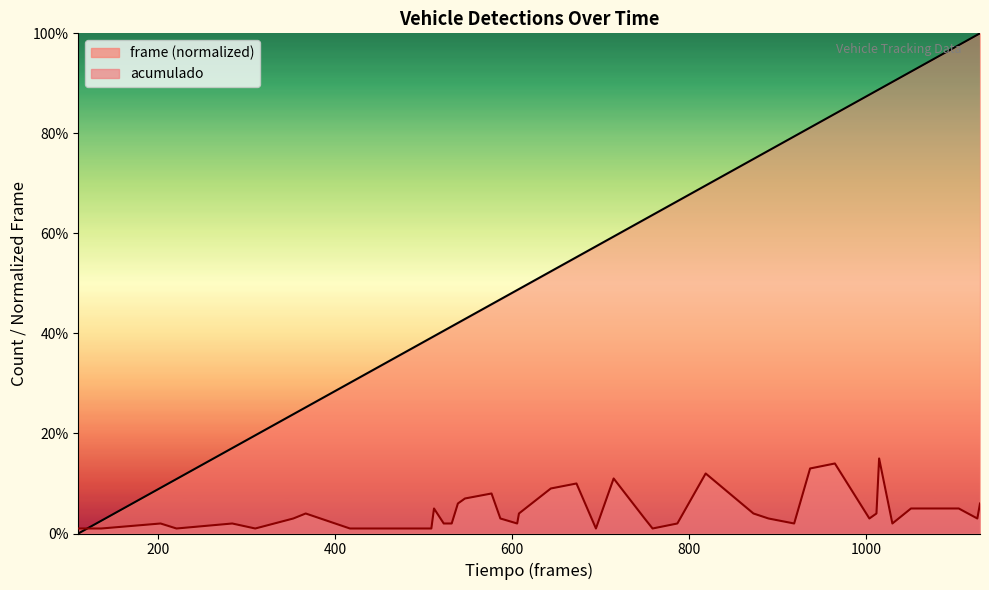

Is the value of frame at 221 greater than the value of acumulado at 606?

Yes